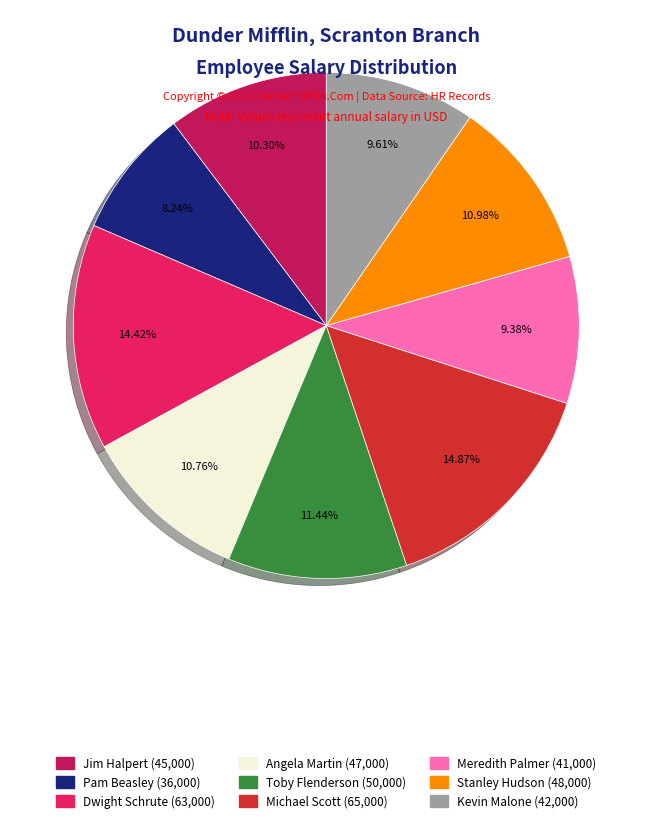

How many segments does this pie chart have?

9